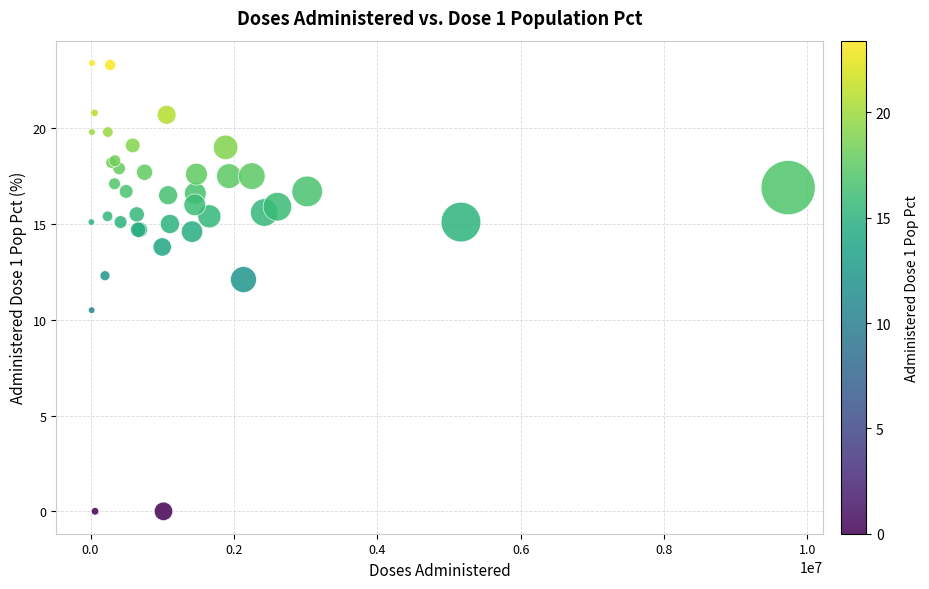

What Y value in the scatter plot is closest to 11?

10.5